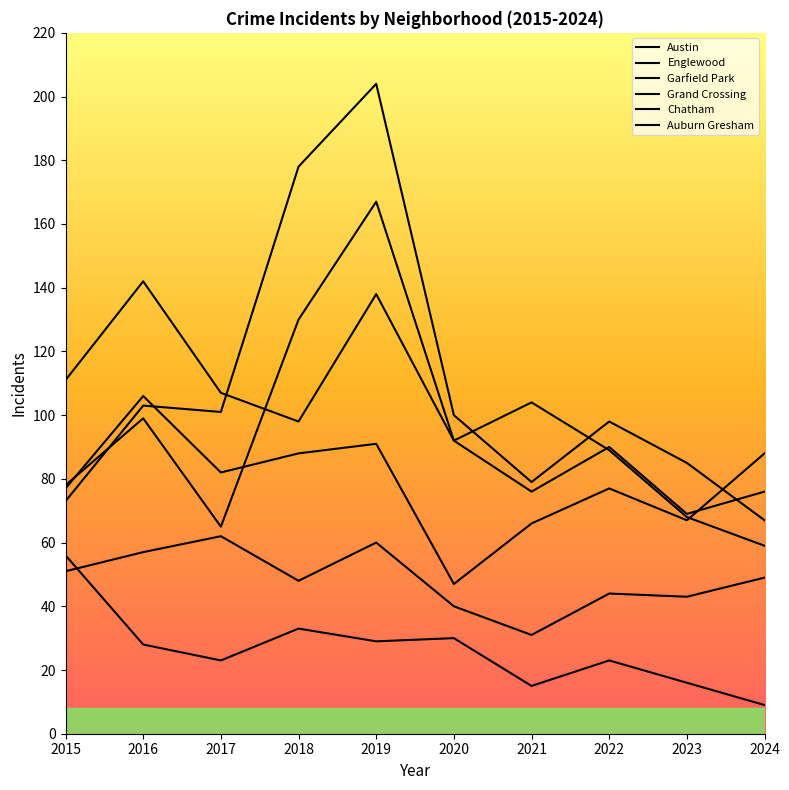

The Garfield Park series shows 108 at 2015. True or false?

False